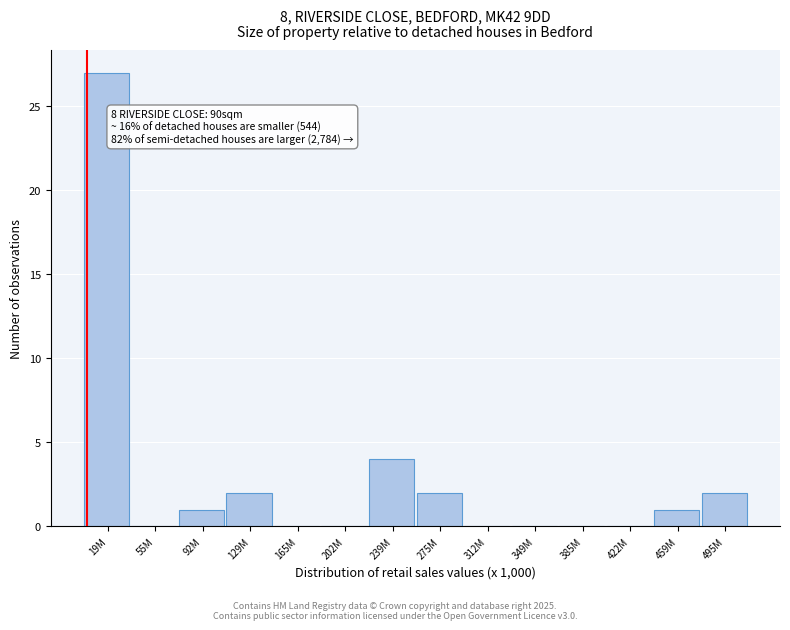

Reading left to right, transcribe all the data shown in this chart.

19M=27	55M=0	92M=1	129M=2	165M=0	202M=0	239M=4	275M=2	312M=0	349M=0	385M=0	422M=0	459M=1	495M=2